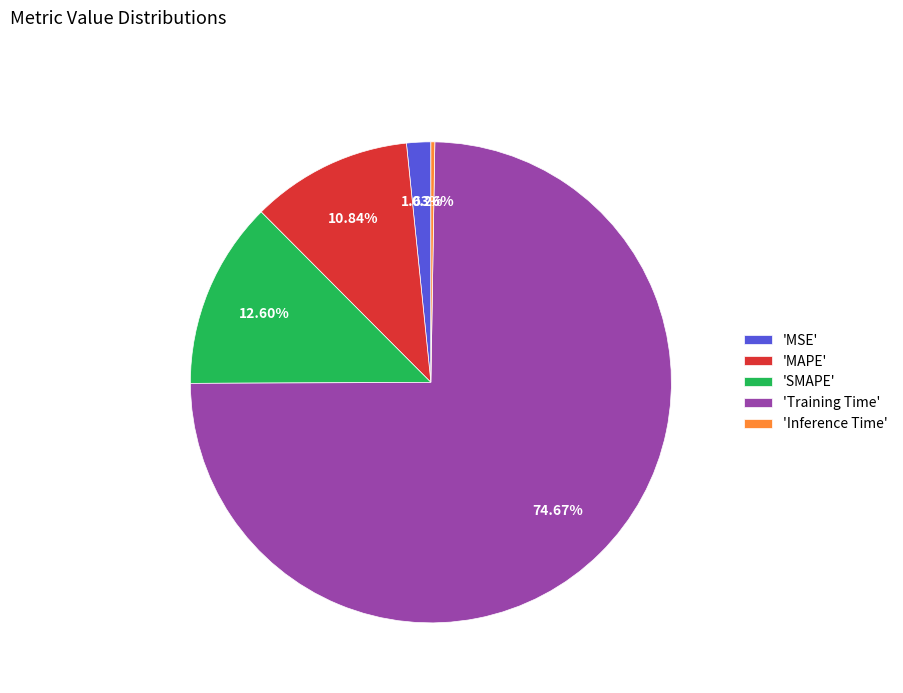

Which slice represents more than half of the pie?

'Training Time'